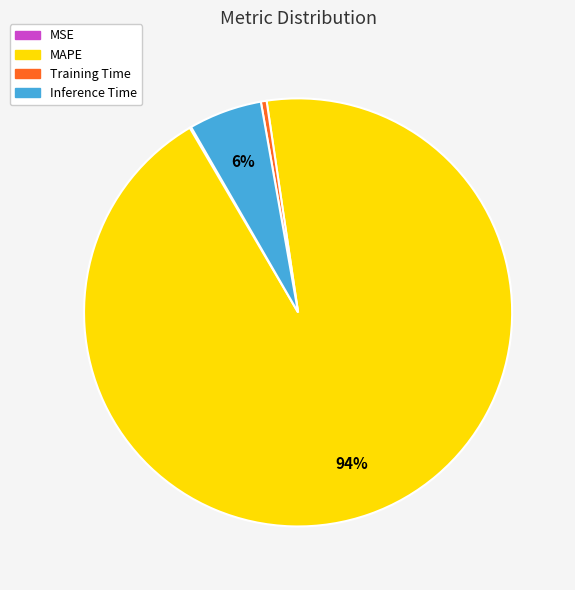

Is there a majority slice in this chart?

Yes